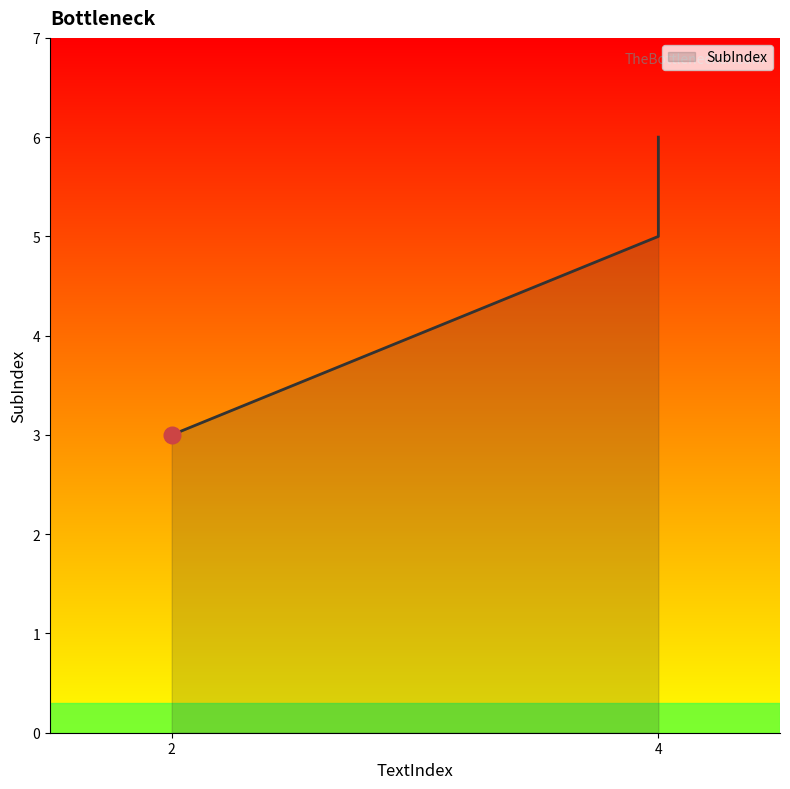

List the labels in order of value, smallest first.

2, 4, 4